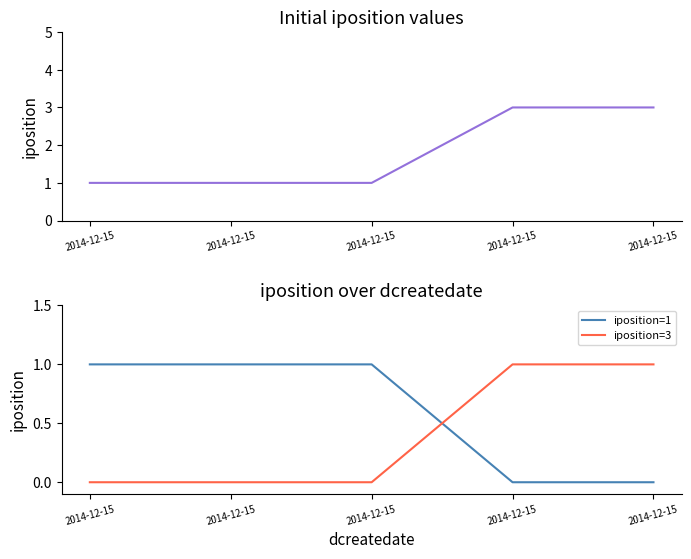

True or false: iposition and iposition=3 cross at least once.

False